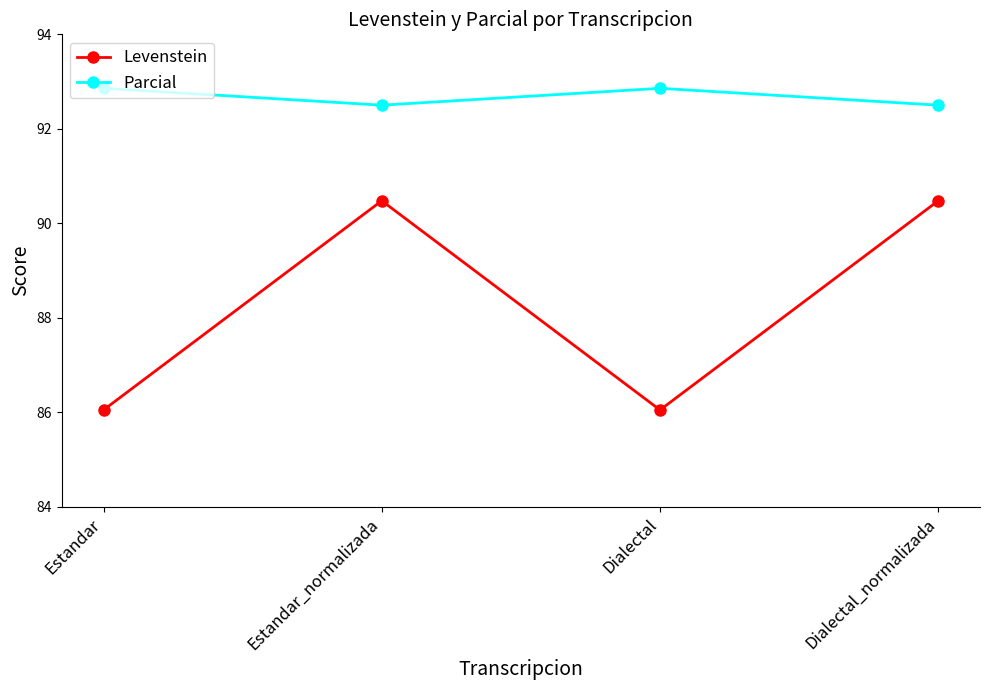

At which category does Parcial reach its first local peak?

Dialectal